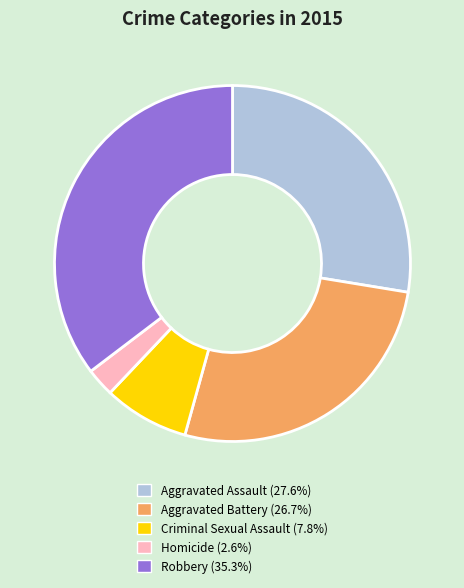

Count the number of slices in the pie.

5